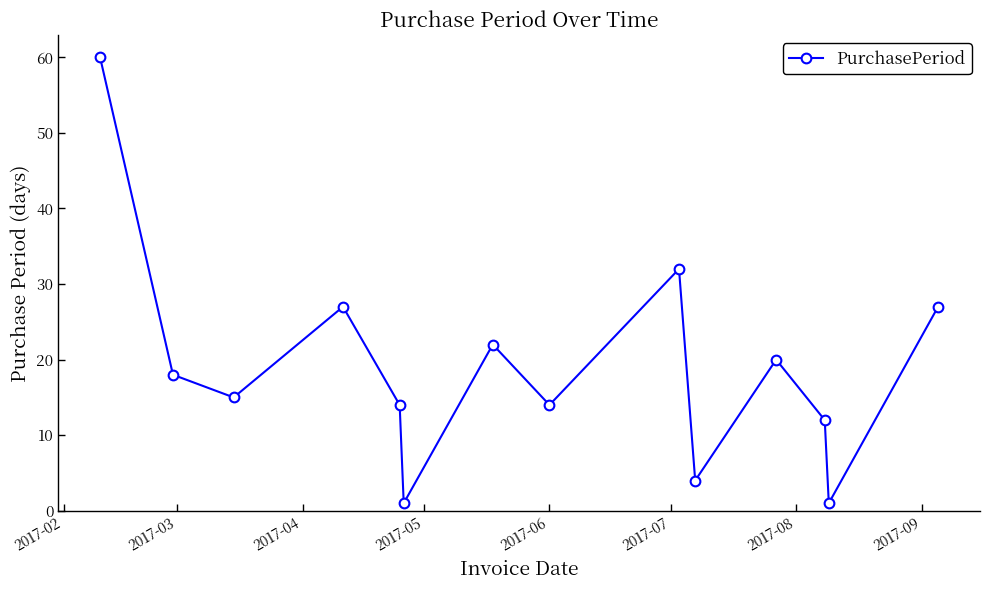

What is the sum of all values?

267